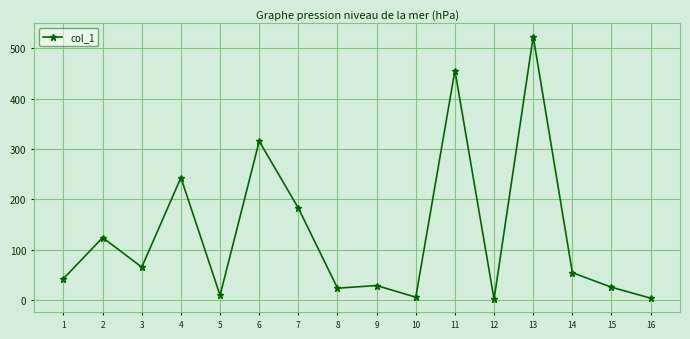

What is the maximum value shown in the chart?

523.2